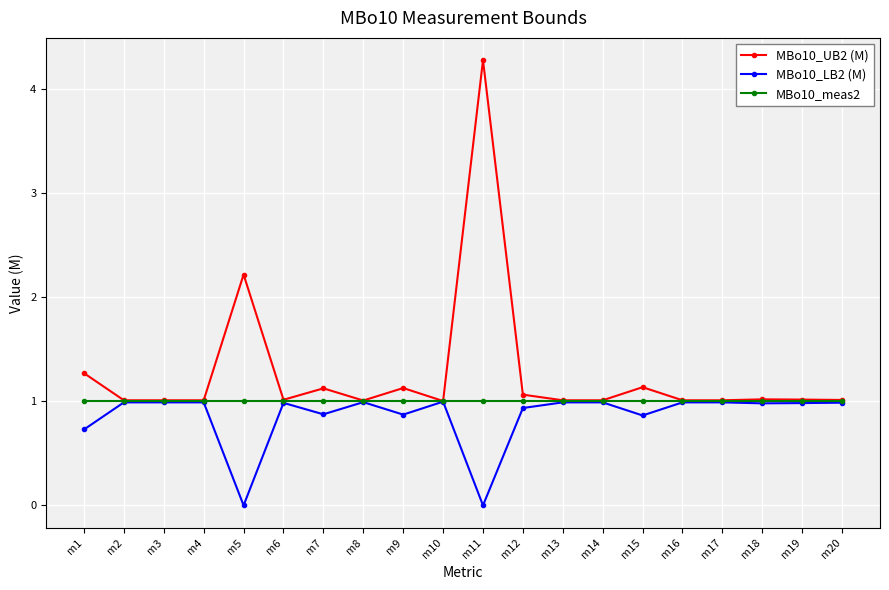

Rank the series at m11 from lowest to highest value.

MBo10_LB2 (M), MBo10_meas2, MBo10_UB2 (M)